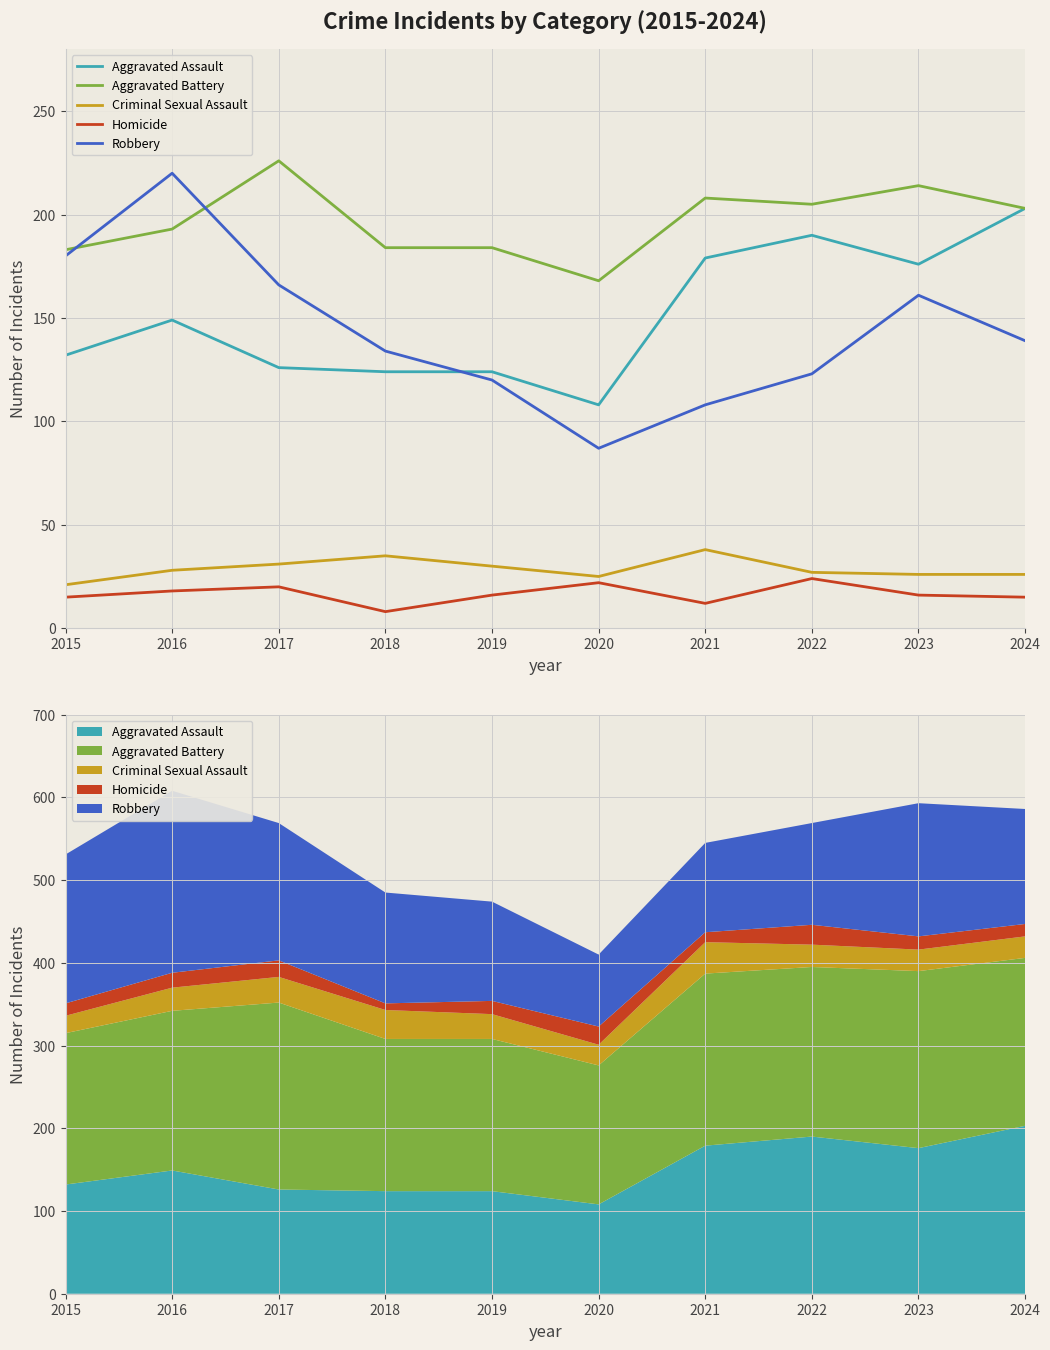

At 2019, list the series in order from largest to smallest.

Aggravated Battery, Aggravated Assault, Robbery, Criminal Sexual Assault, Homicide